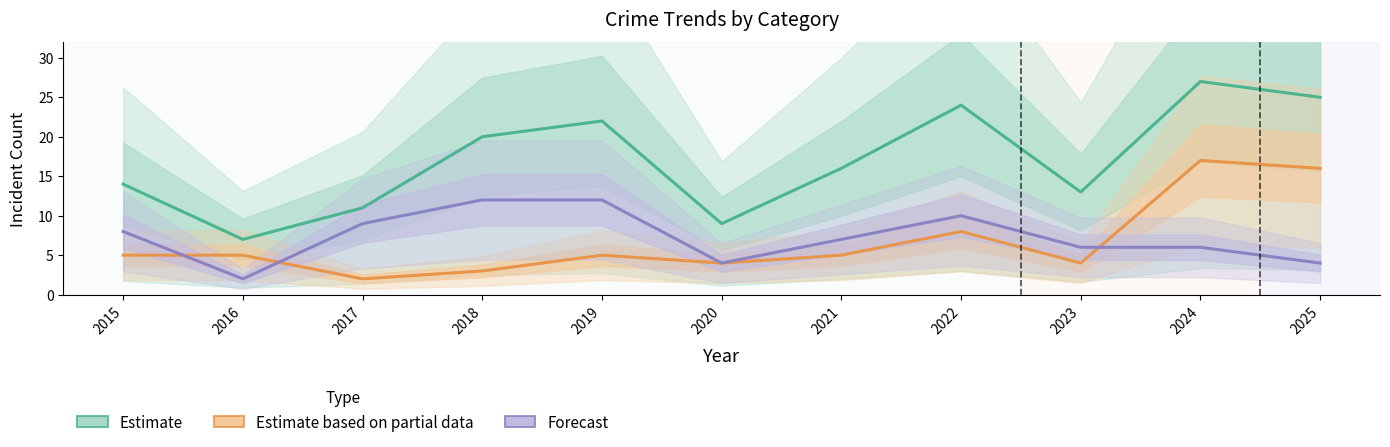

Is it true that Forecast equals 4 at 2020?

True